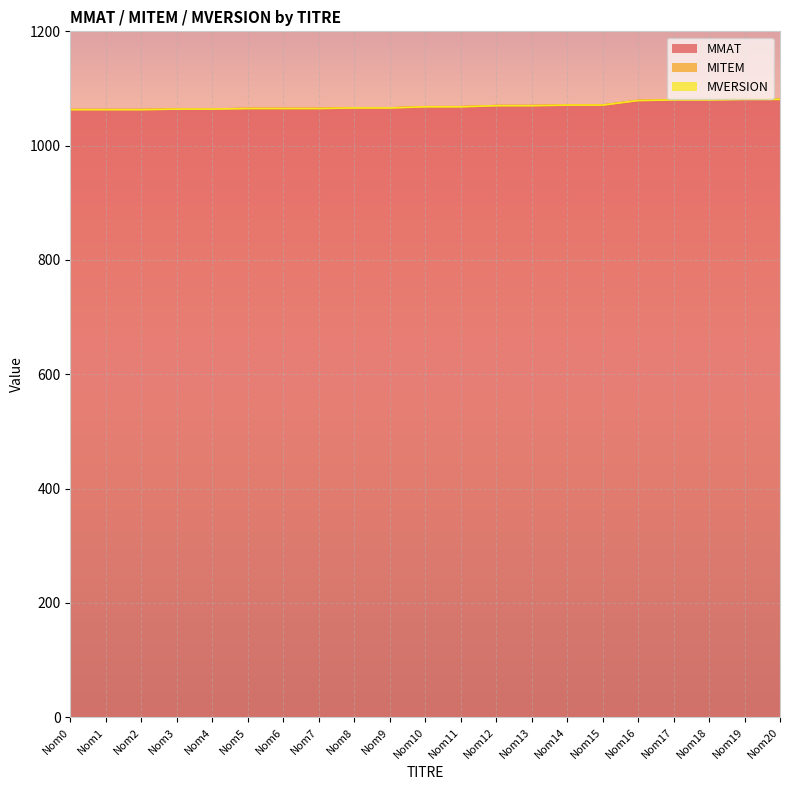

Which has a higher value, Nom4 or Nom6?

Nom6